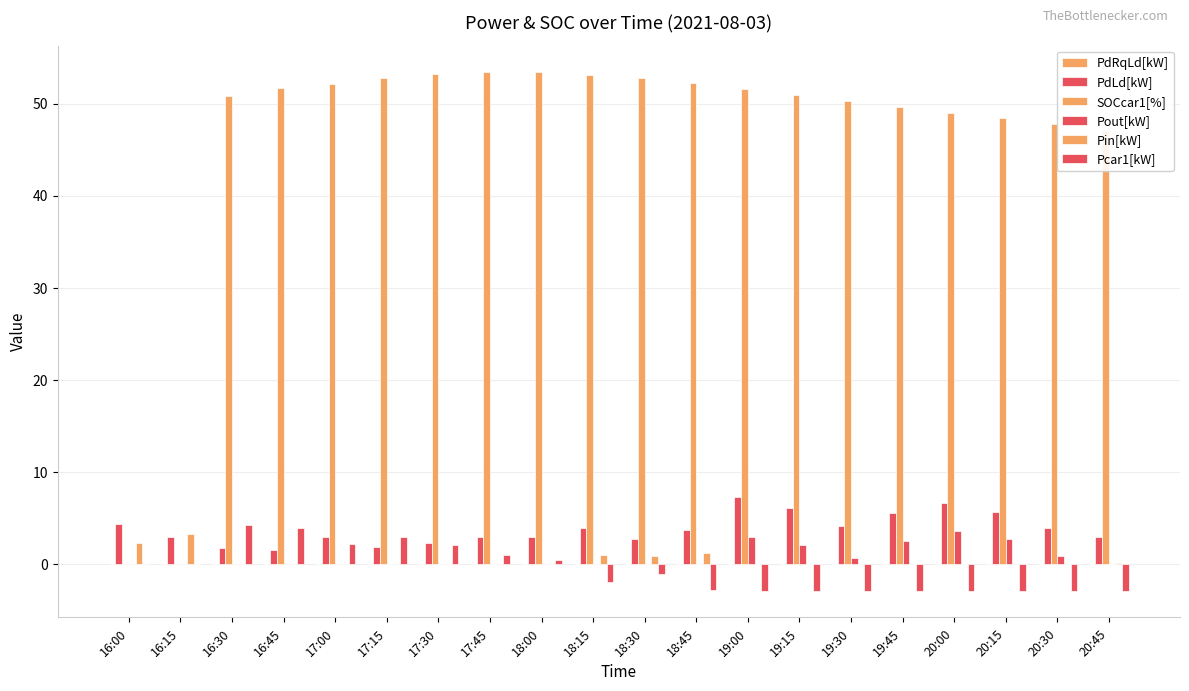

What is the highest value of the Pout[kW] series?

3.5